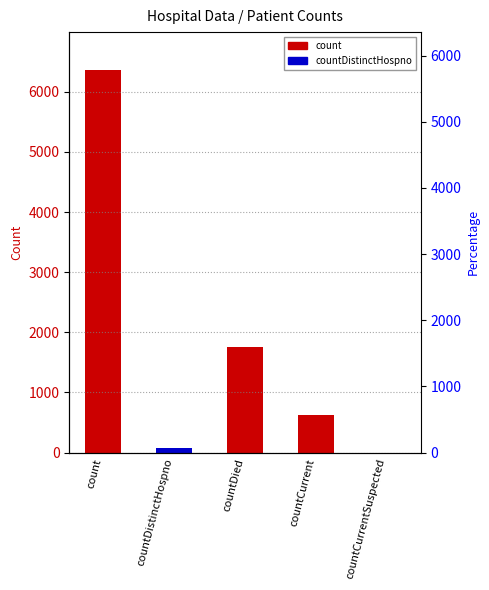

Rank the categories by value from lowest to highest.

countCurrentSuspected, countDistinctHospno, countCurrent, countDied, count